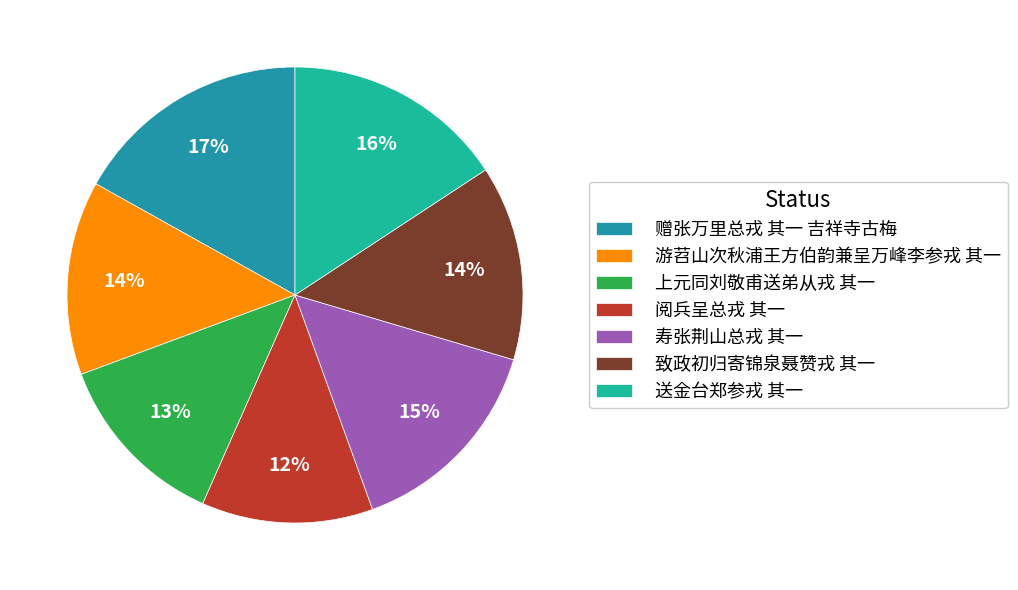

What is the largest slice in the pie chart?

赠张万里总戎 其一 吉祥寺古梅